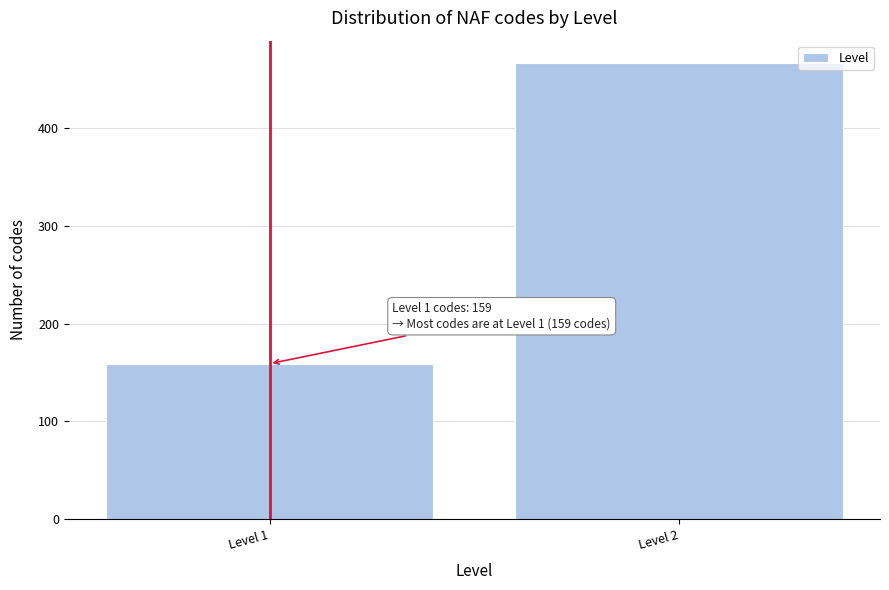

Reading left to right, what are all the values shown in this chart?

159	466